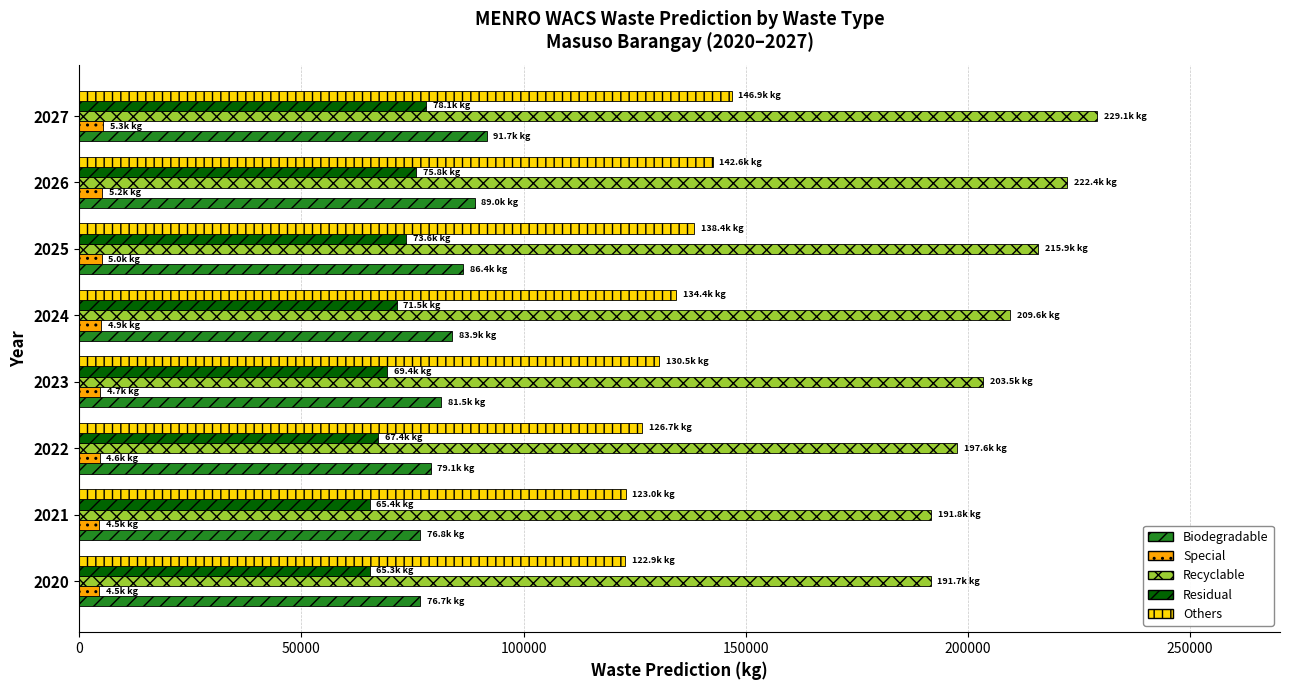

The value of Biodegradable at 2025 is 86428.9. True or false?

True